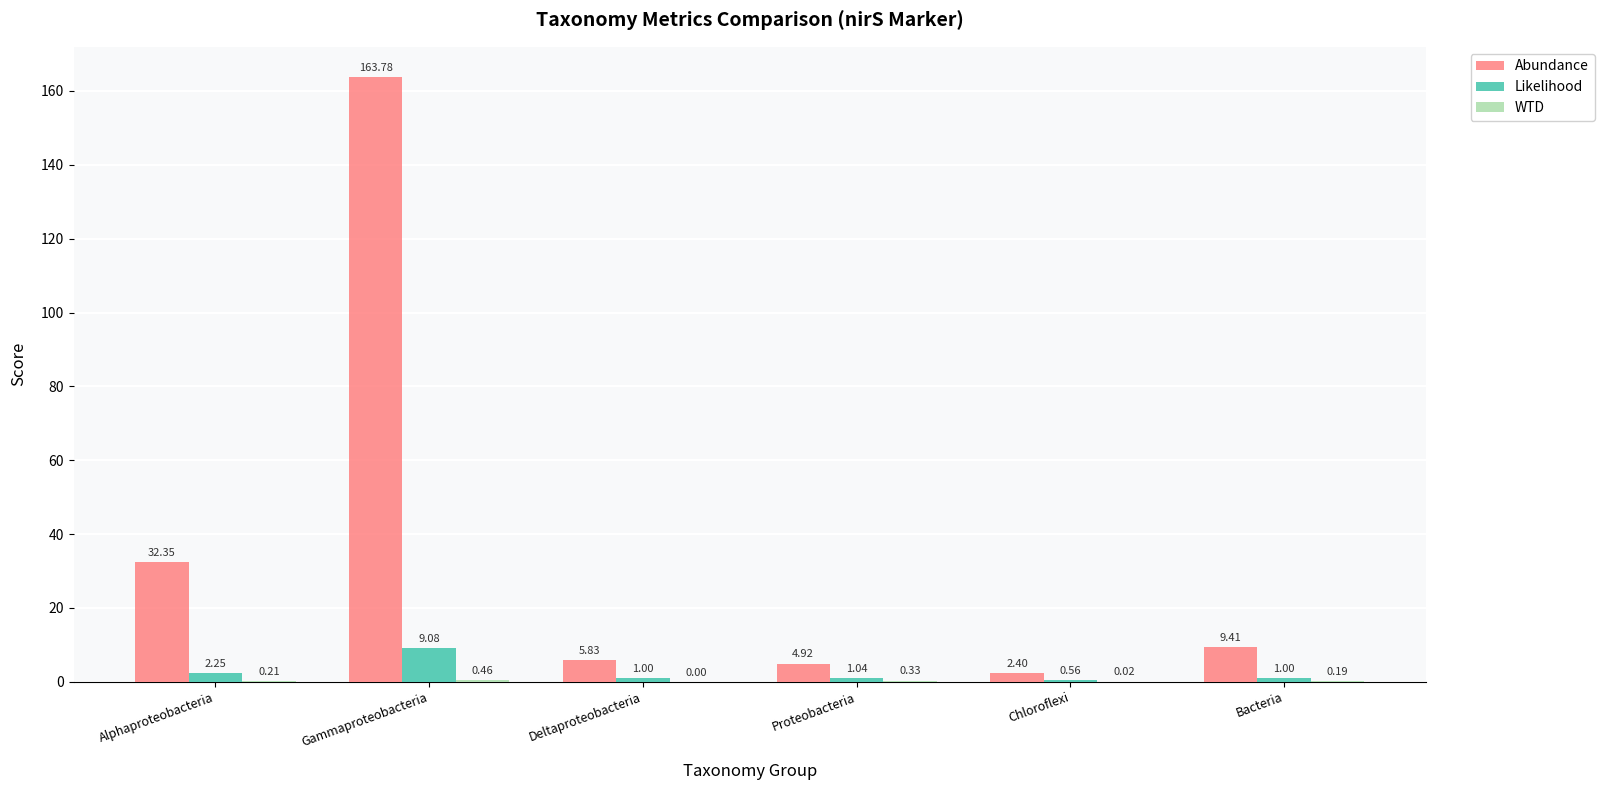

What value does the Abundance series have at Gammaproteobacteria?

163.8